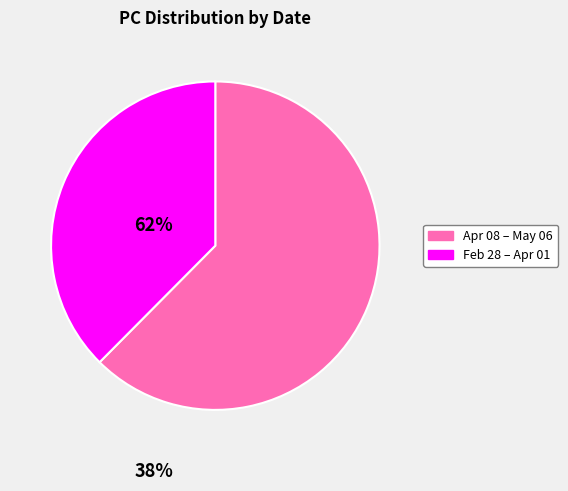

Count the number of slices in the pie.

2